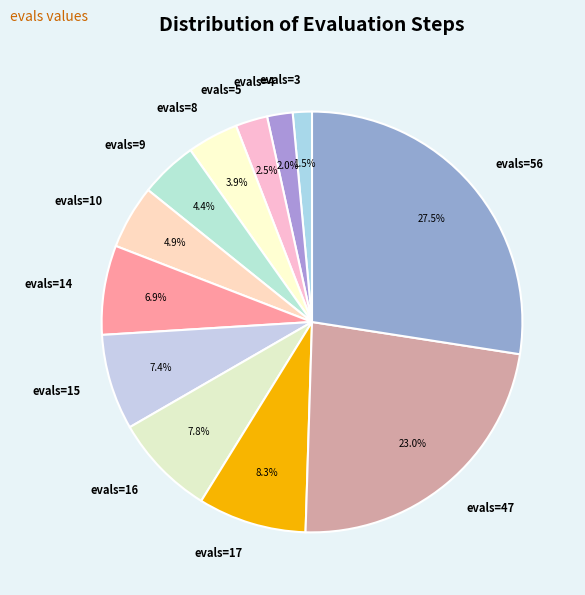

What is the largest slice in the pie chart?

evals=56